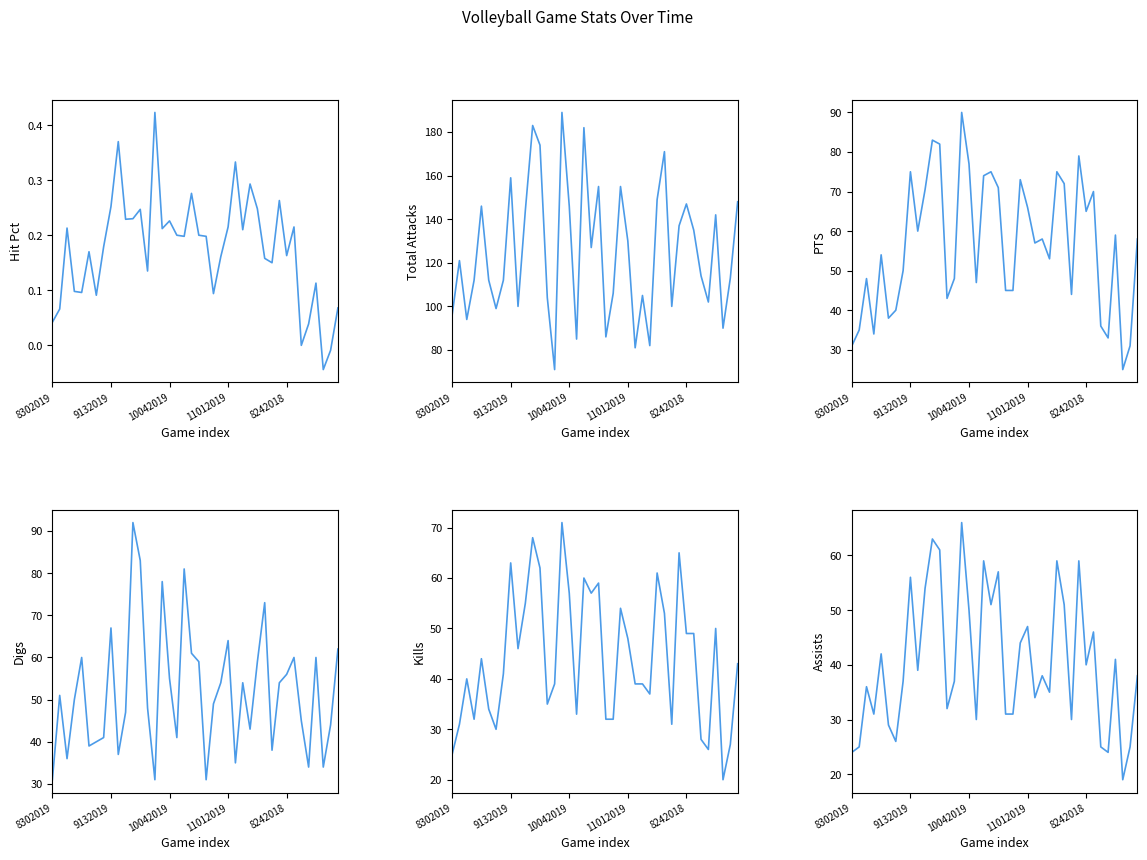

What is the difference between the Kills values at 20 and 35?

33.0